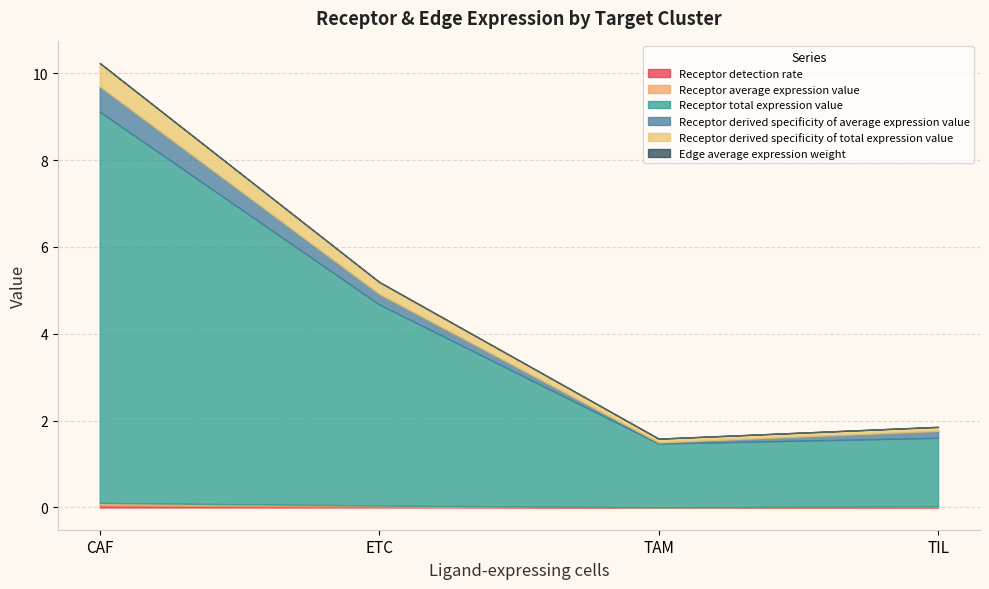

List the labels in order of Receptor total expression value value, largest first.

CAF, ETC, TIL, TAM